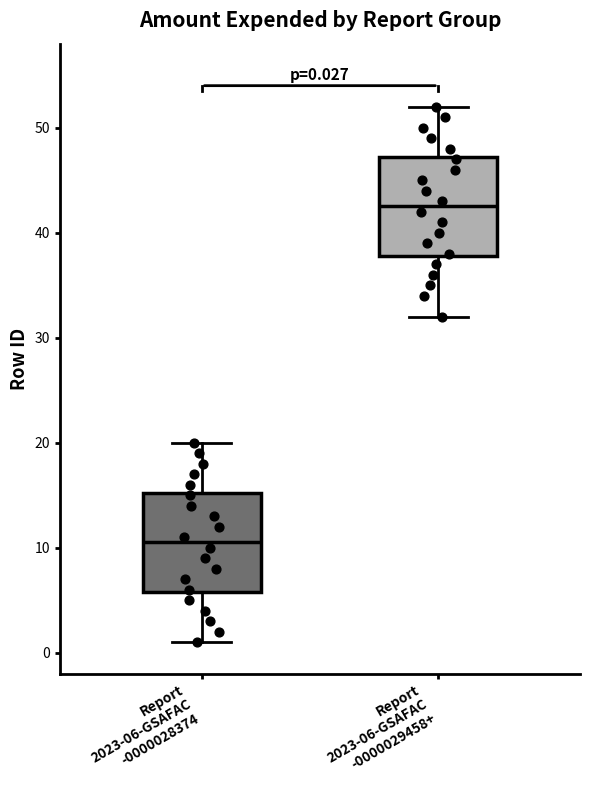

Which box has the highest median line?

Report 2023-06-GSAFAC -0000029458+